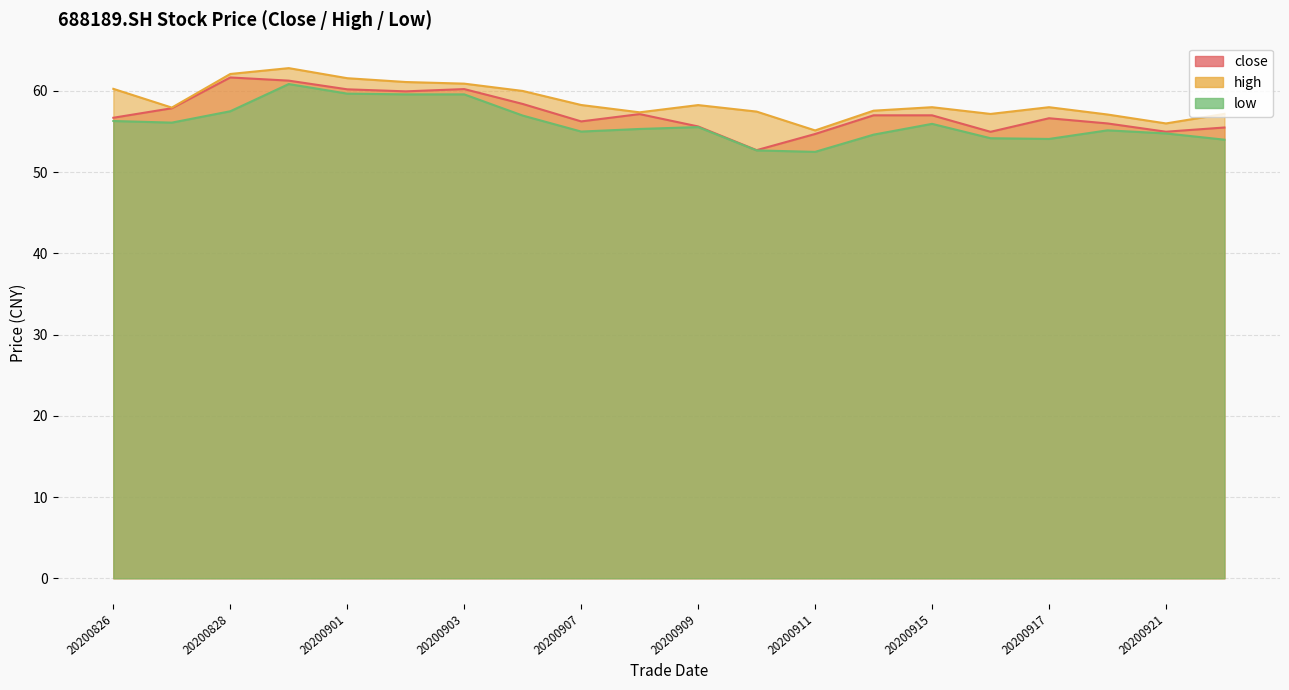

What is the total value across all series at 20200826?

173.3